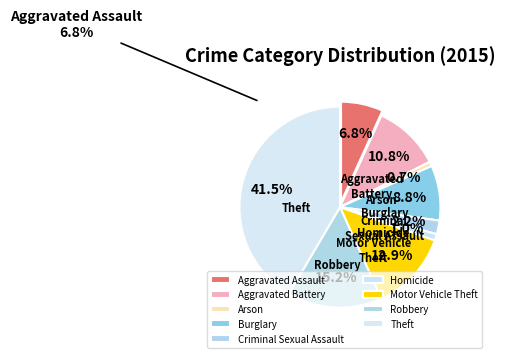

Which has a higher value, Homicide or Arson?

Homicide